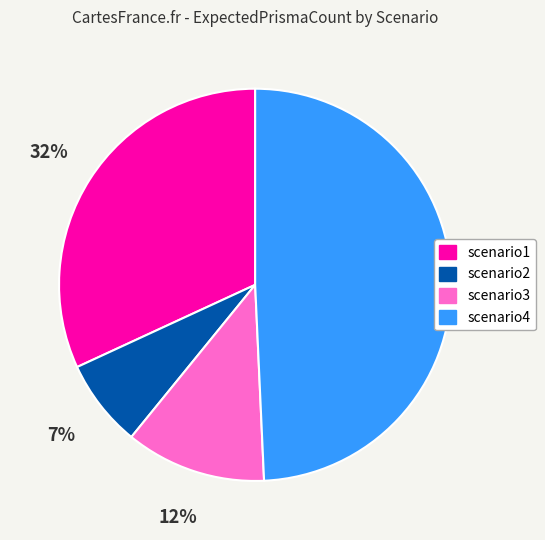

To the nearest percent, what portion does scenario4 represent?

49%